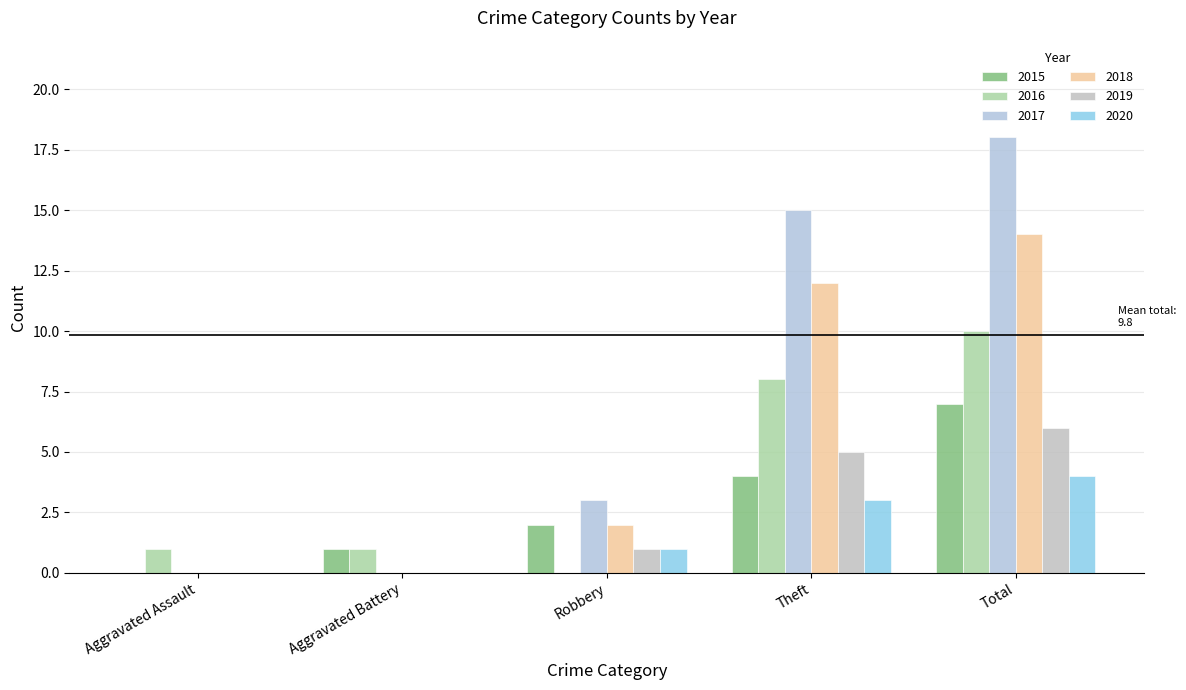

The 2015 series shows -3 at Aggravated Assault. True or false?

False